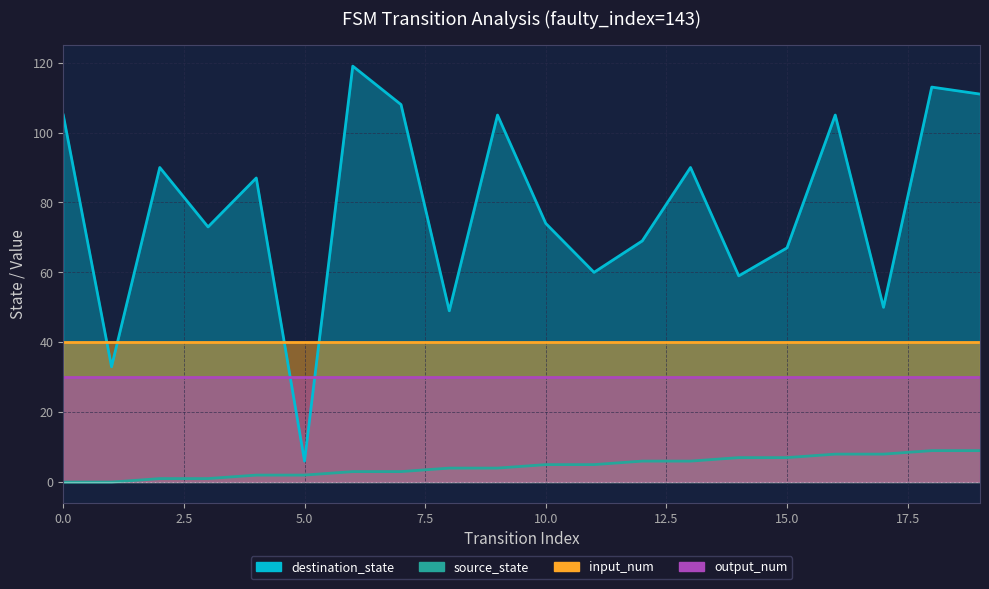

True or false: source_state and destination_state intersect in this chart.

False